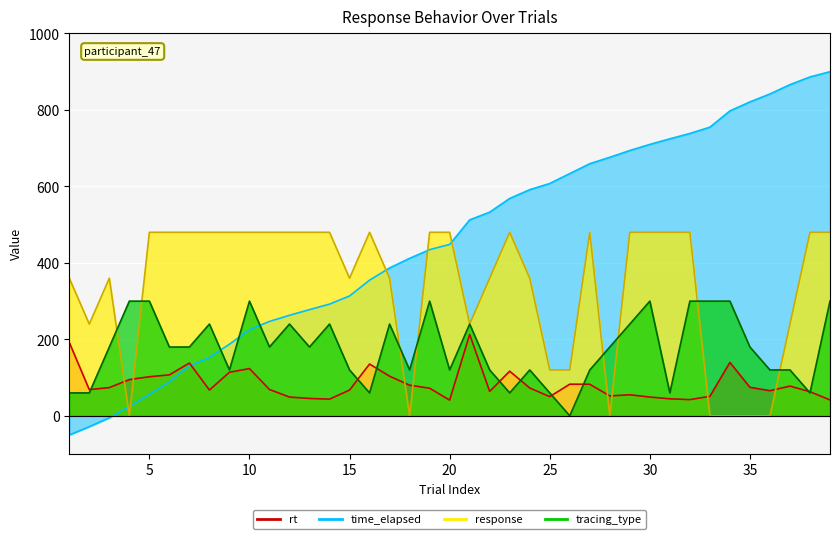

Where do tracing_type and rt first cross each other?

2 and 3